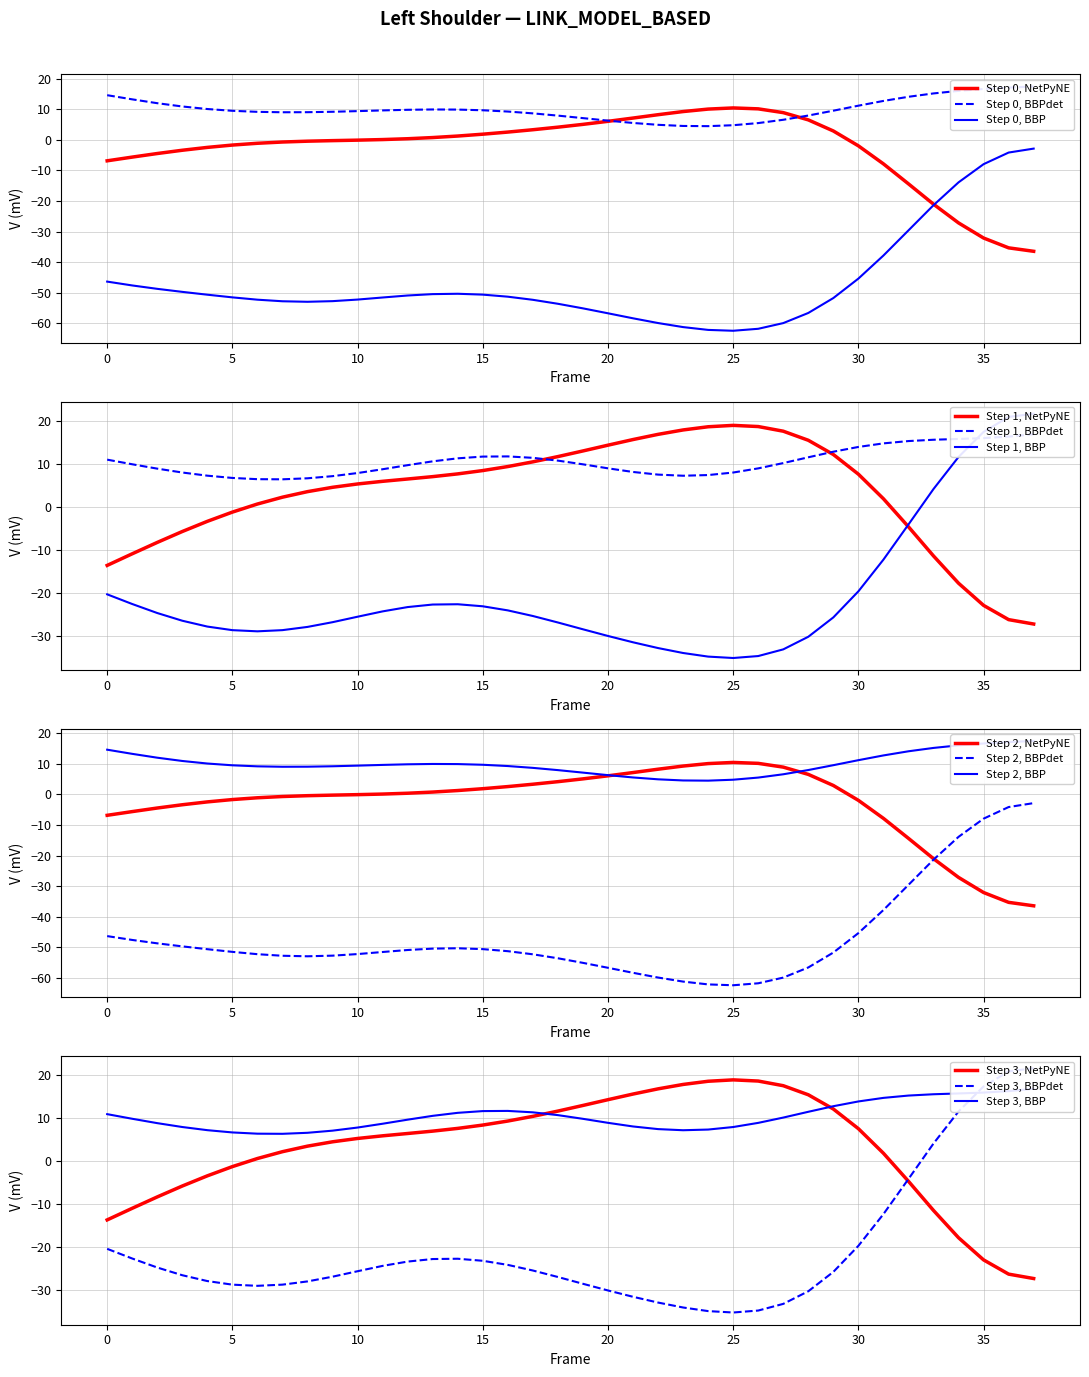

The Step 1, NetPyNE series shows 14.1 at 15. True or false?

False